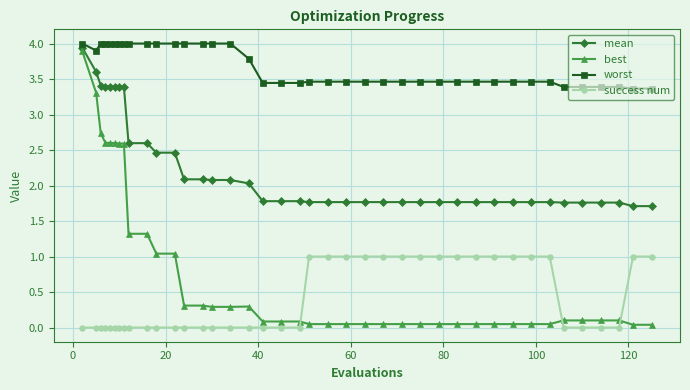

At how many categories does at least one series exceed 3?

40